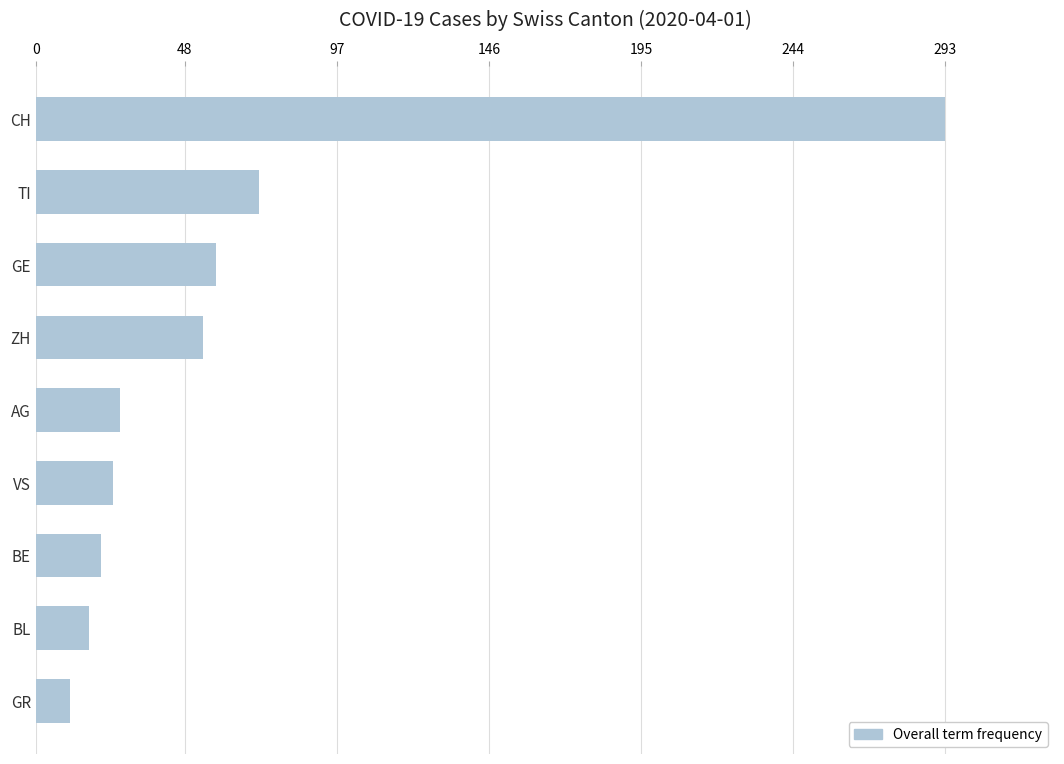

What is the label of the 2nd bar from the top?

TI